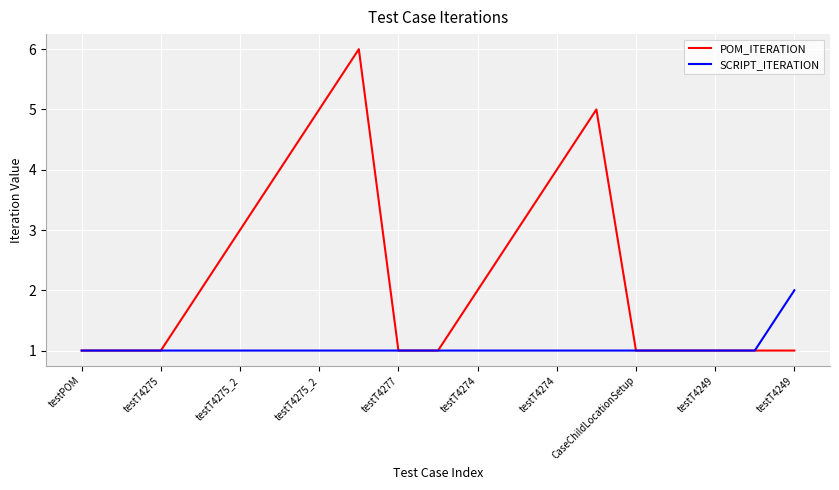

Which series has the largest total across all categories?

POM_ITERATION